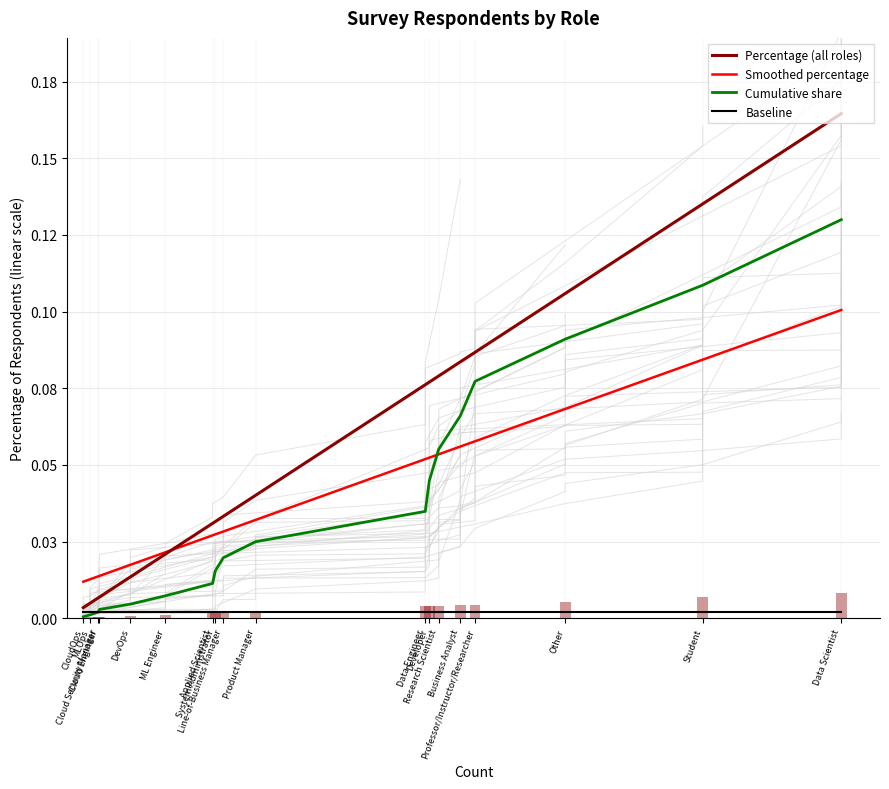

Which label corresponds to the smallest value in the chart?

CloudOps